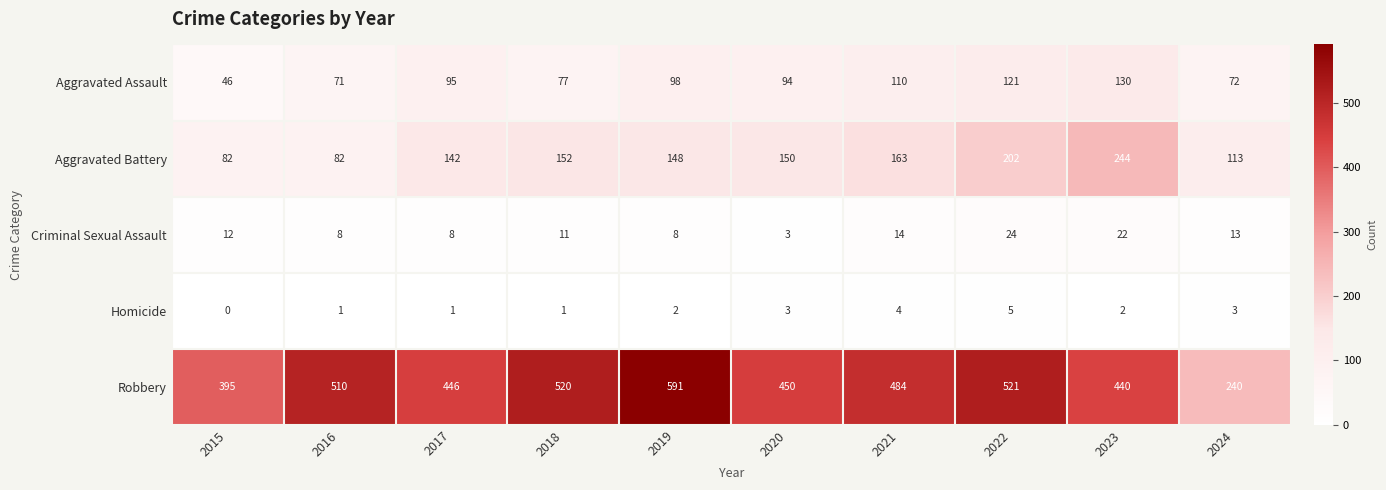

What is the sum of all Robbery values?

4597